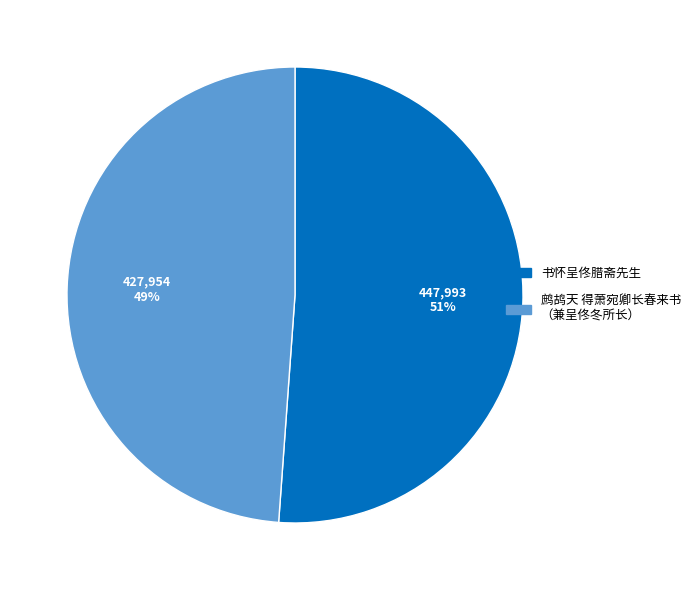

Is there any slice that represents more than half of the pie?

Yes